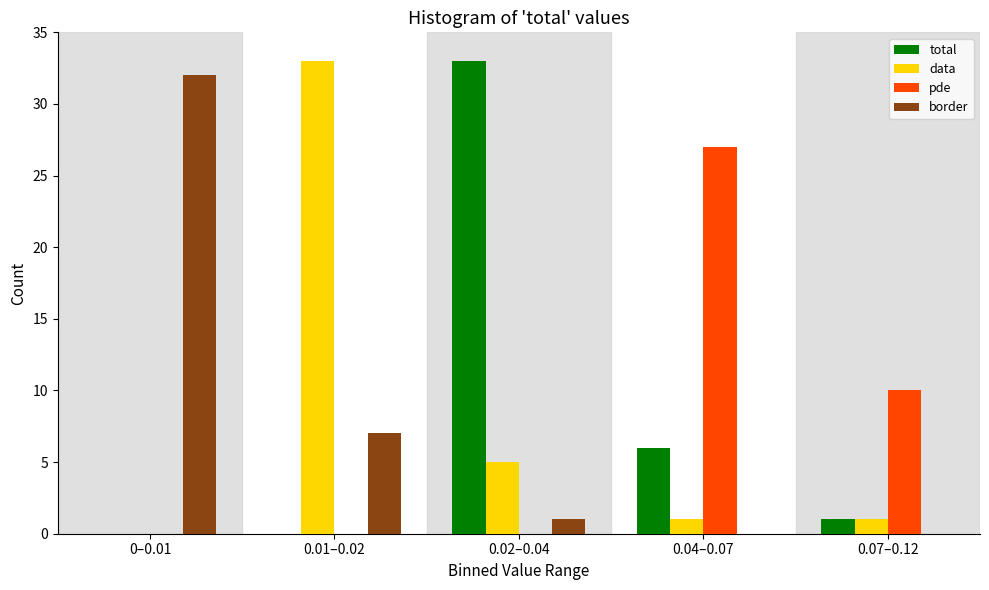

Reading left to right, what are all the values shown in this chart?

total: 0–0.01=0	0.01–0.02=0	0.02–0.04=33	0.04–0.07=6	0.07–0.12=1
data: 0–0.01=0	0.01–0.02=33	0.02–0.04=5	0.04–0.07=1	0.07–0.12=1
pde: 0–0.01=0	0.01–0.02=0	0.02–0.04=0	0.04–0.07=27	0.07–0.12=10
border: 0–0.01=32	0.01–0.02=7	0.02–0.04=1	0.04–0.07=0	0.07–0.12=0